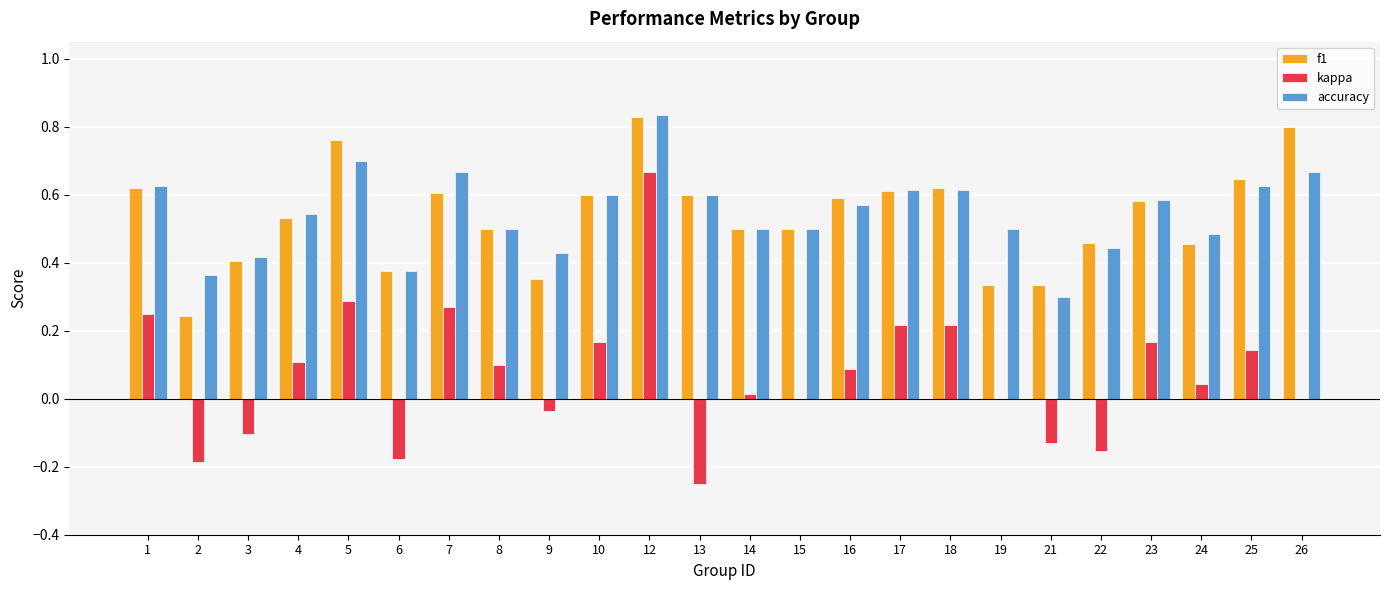

At which label does kappa reach its peak?

12